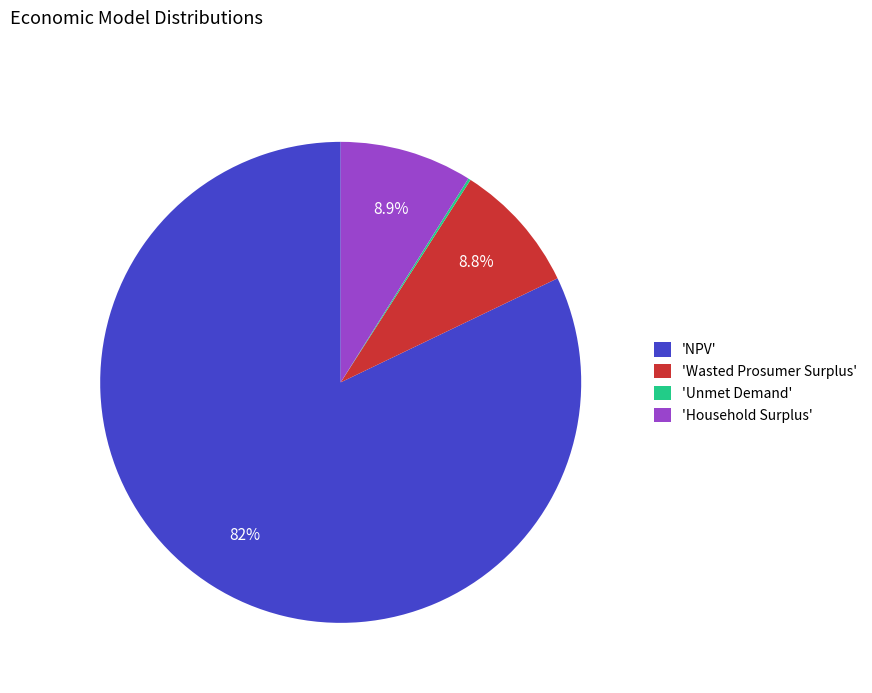

What percentage do 'Household Surplus' and 'NPV' together represent?

91.0%